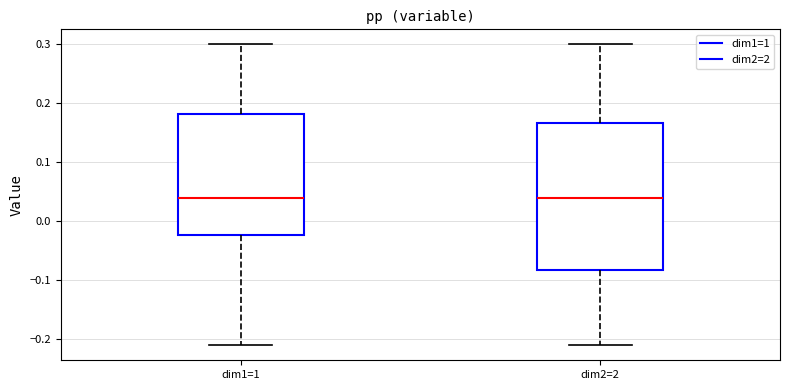

Reading left to right, read every box against the y-axis: the position of its median line, the range the box covers, and the ends of its whiskers. The values are not printed on the chart, so give them approximately, as read against the axis.

dim1=1: median 0.04, box -0.02 to 0.18, whiskers -0.21 to 0.30
dim2=2: median 0.04, box -0.08 to 0.17, whiskers -0.21 to 0.30